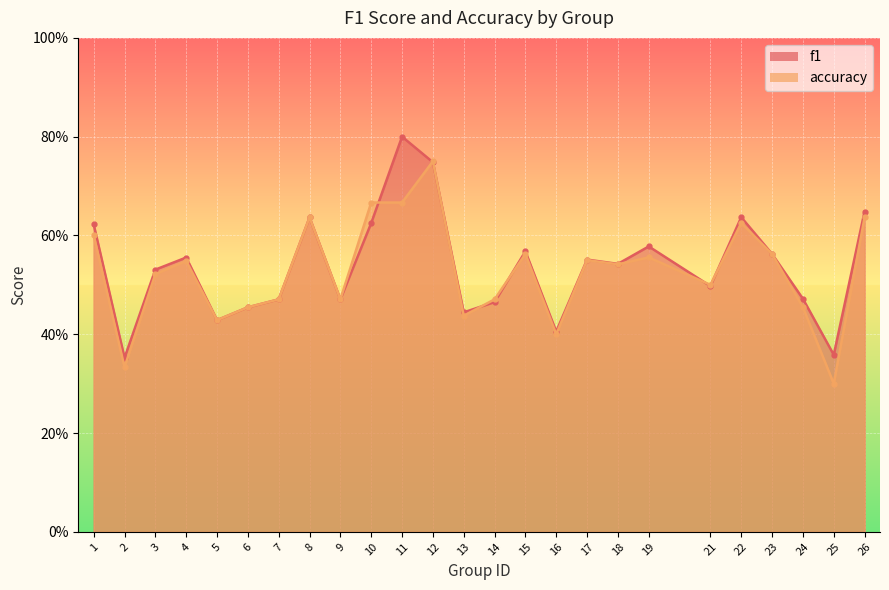

Reading left to right, list all the values displayed in this chart.

f1: 0.6	0.4	0.5	0.6	0.4	0.5	0.5	0.6	0.5	0.6	0.8	0.7	0.4	0.5	0.6	0.4	0.6	0.5	0.6	0.5	0.6	0.6	0.5	0.4	0.6
accuracy: 0.6	0.3	0.5	0.5	0.4	0.5	0.5	0.6	0.5	0.7	0.7	0.8	0.4	0.5	0.6	0.4	0.6	0.5	0.6	0.5	0.6	0.6	0.5	0.3	0.6